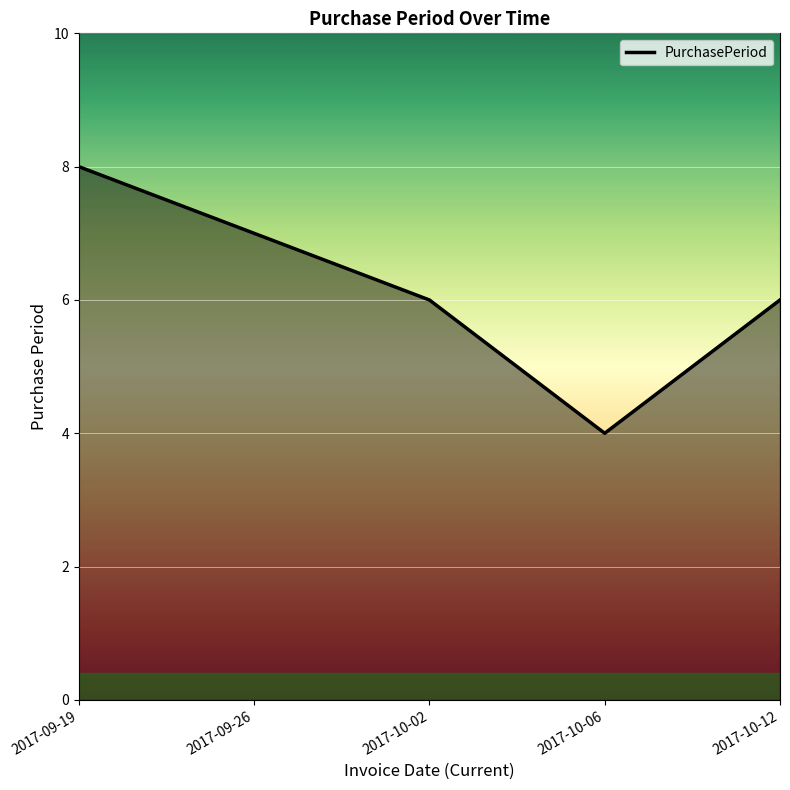

What is the smallest value displayed?

4